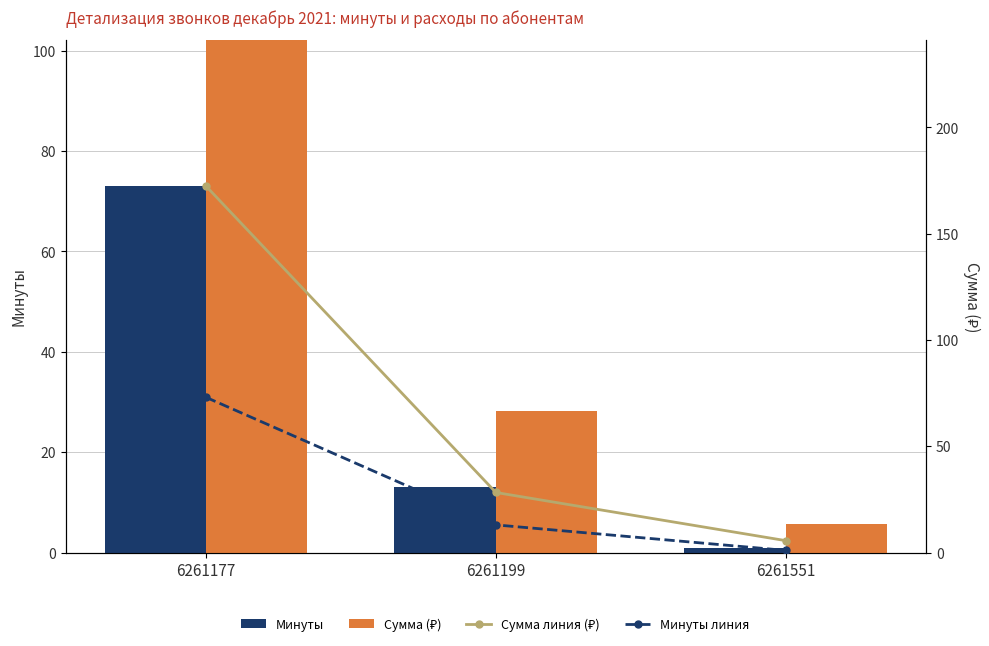

What are all the series names shown in the legend?

Минуты, Сумма (₽), Сумма линия (₽), Минуты линия